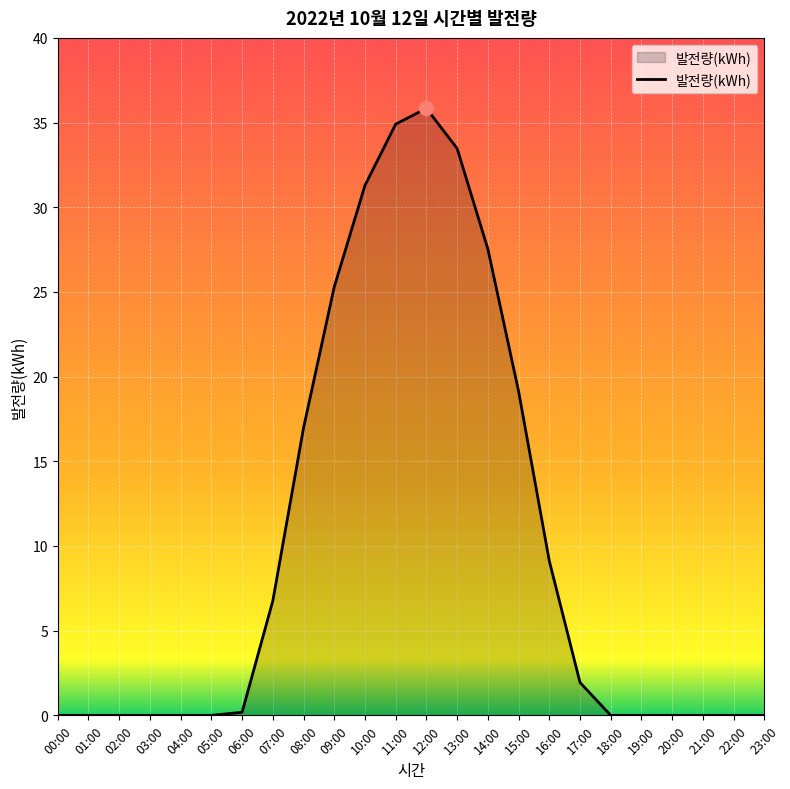

Between 16:00 and 23:00, which is larger?

16:00